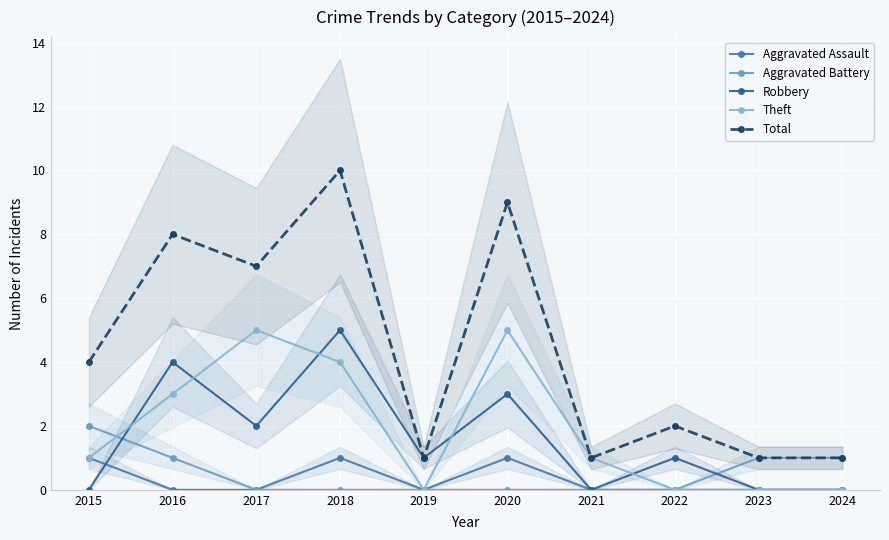

What is the sum of the Total values at 2022 and 2015?

6